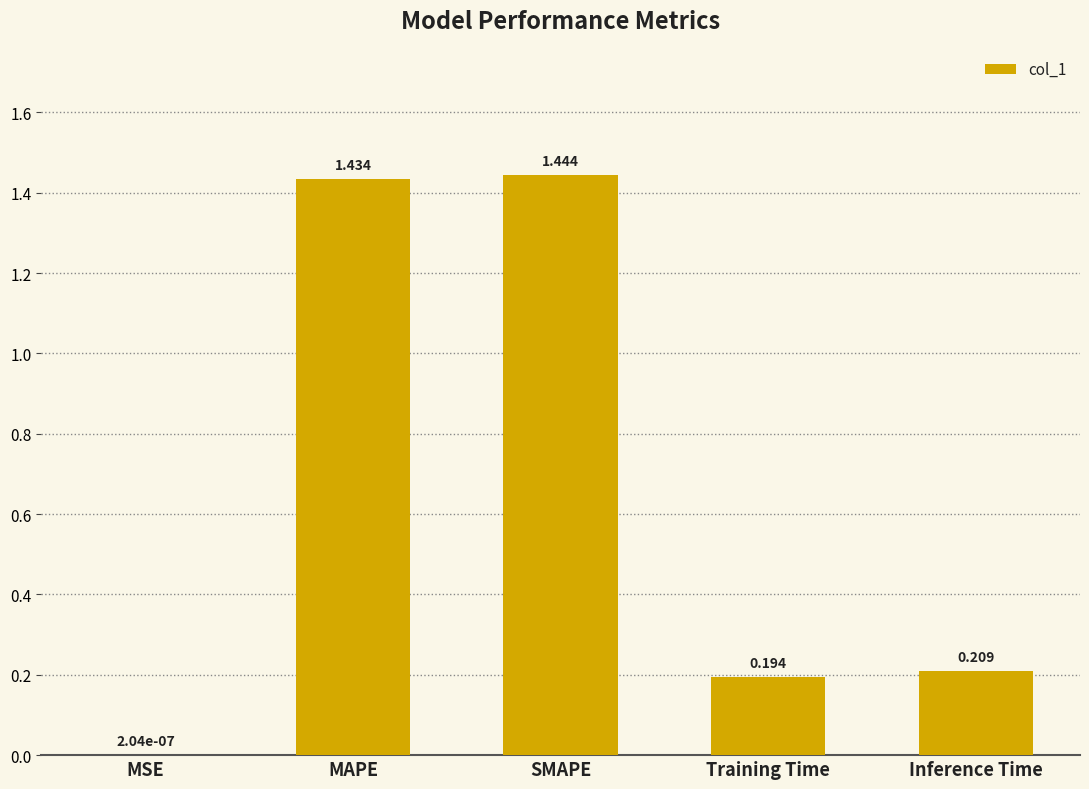

What is the sum of the values at Training Time and MAPE?

1.6